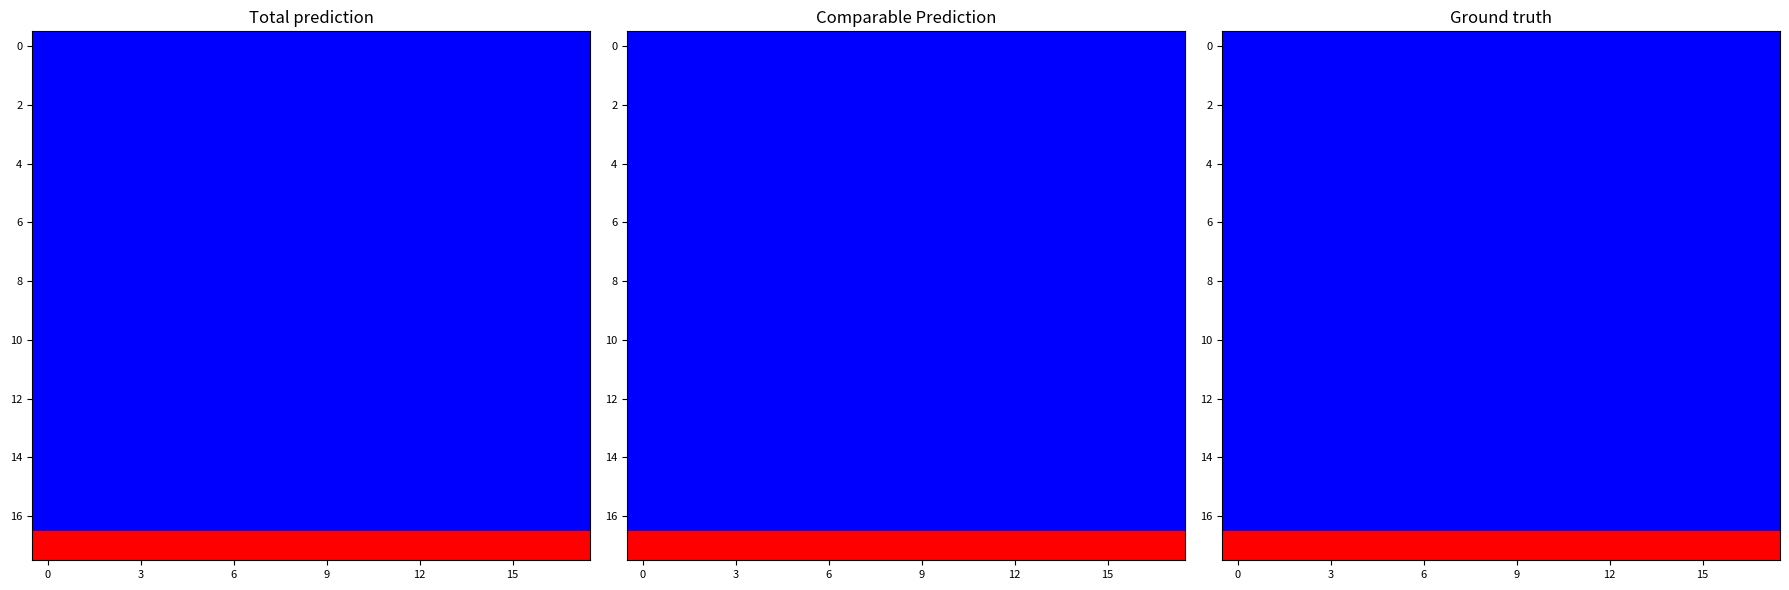

Count the number of categories in the chart.

18